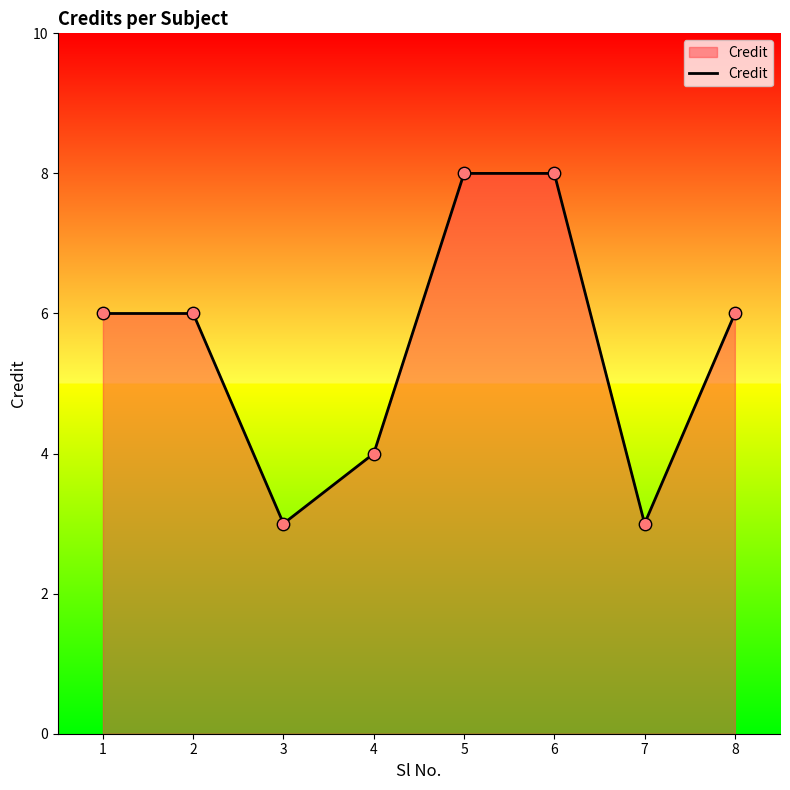

Between 2 and 6, which is larger?

6